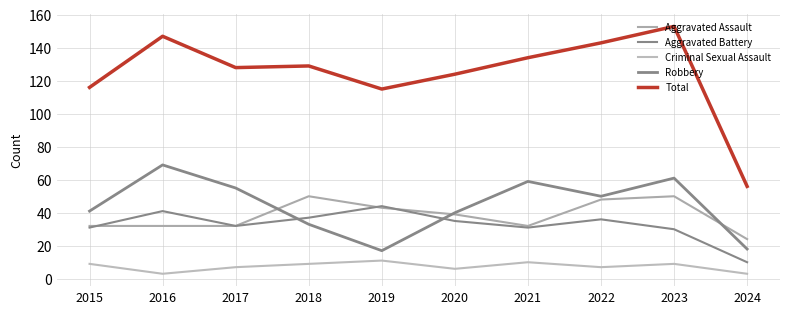

Read the Criminal Sexual Assault value at 2017.

7